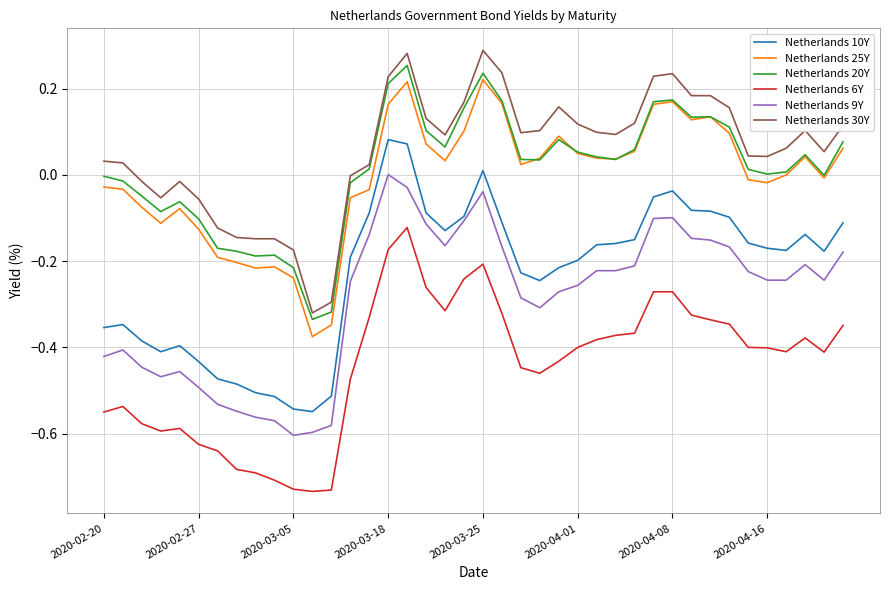

True or false: Netherlands 25Y and Netherlands 30Y intersect in this chart.

False